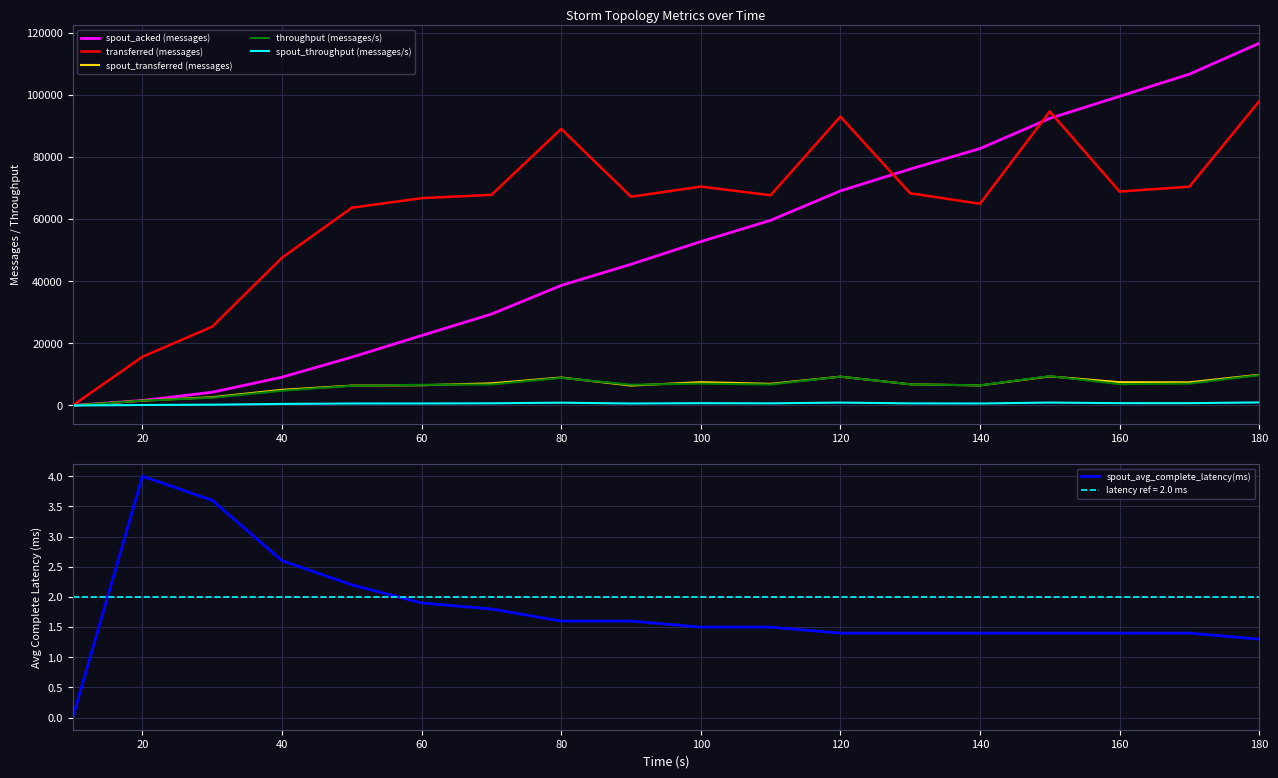

Read the spout_acked (messages) value at 40.

9120